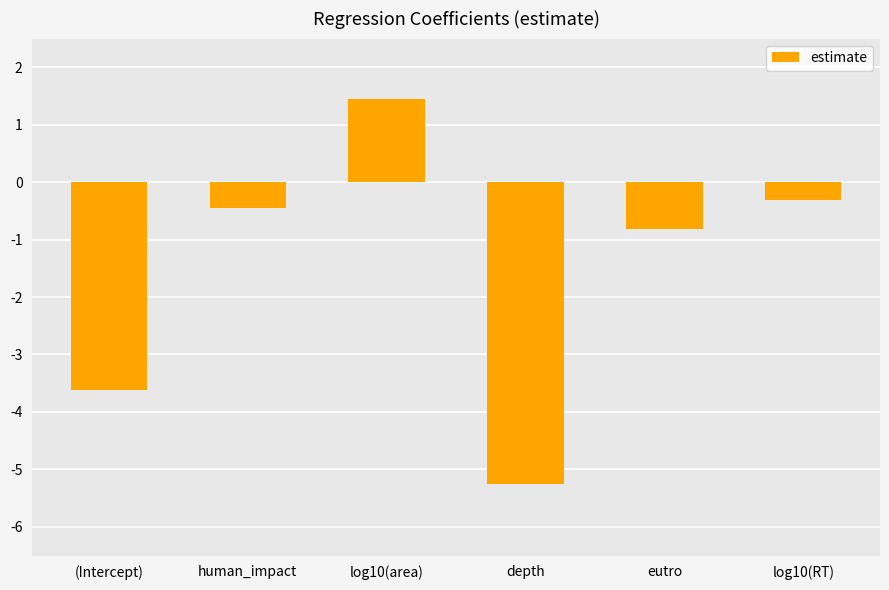

List the labels in order of value, smallest first.

depth, (Intercept), eutro, human_impact, log10(RT), log10(area)